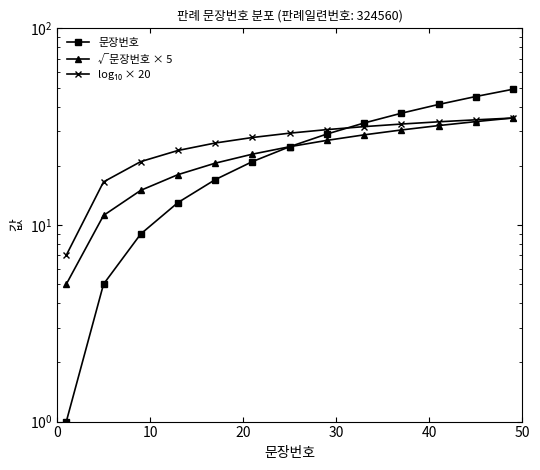

What is the average value of the √문장번호 × 5 series?

23.4